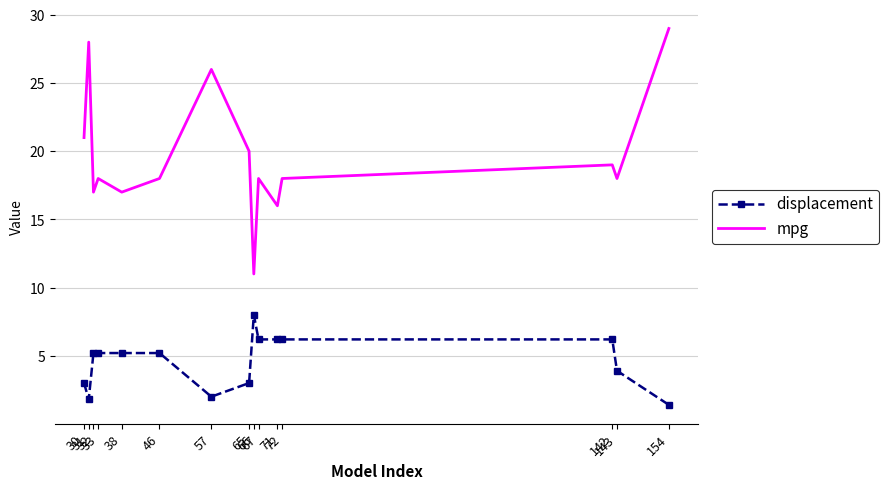

Which series has the widest spread of values?

mpg